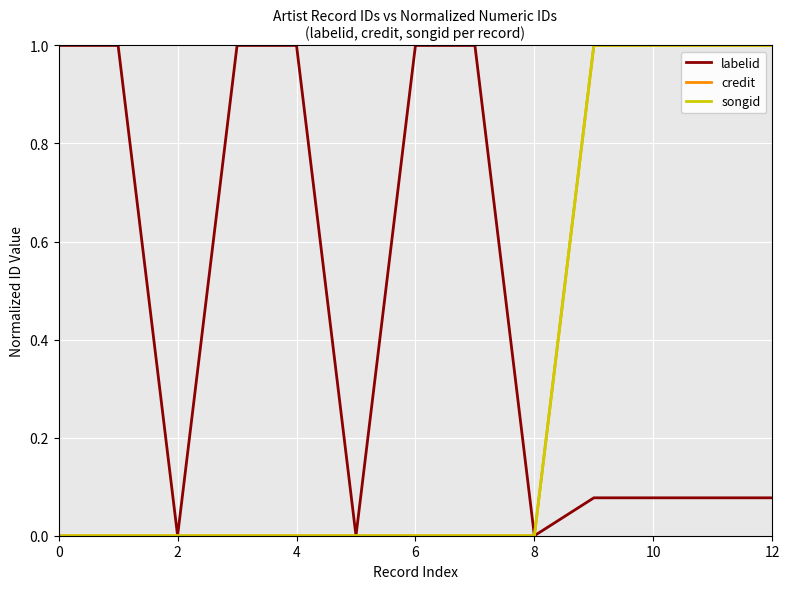

Does the chart have visible grid lines?

Yes